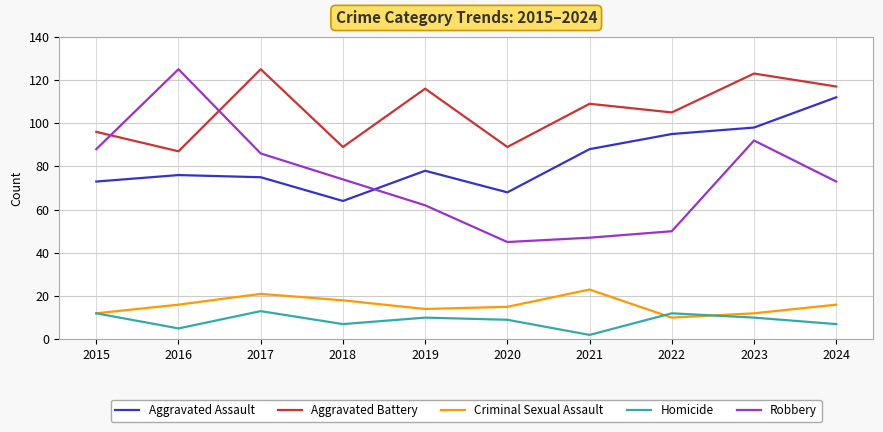

Which series has the largest total across all categories?

Aggravated Battery